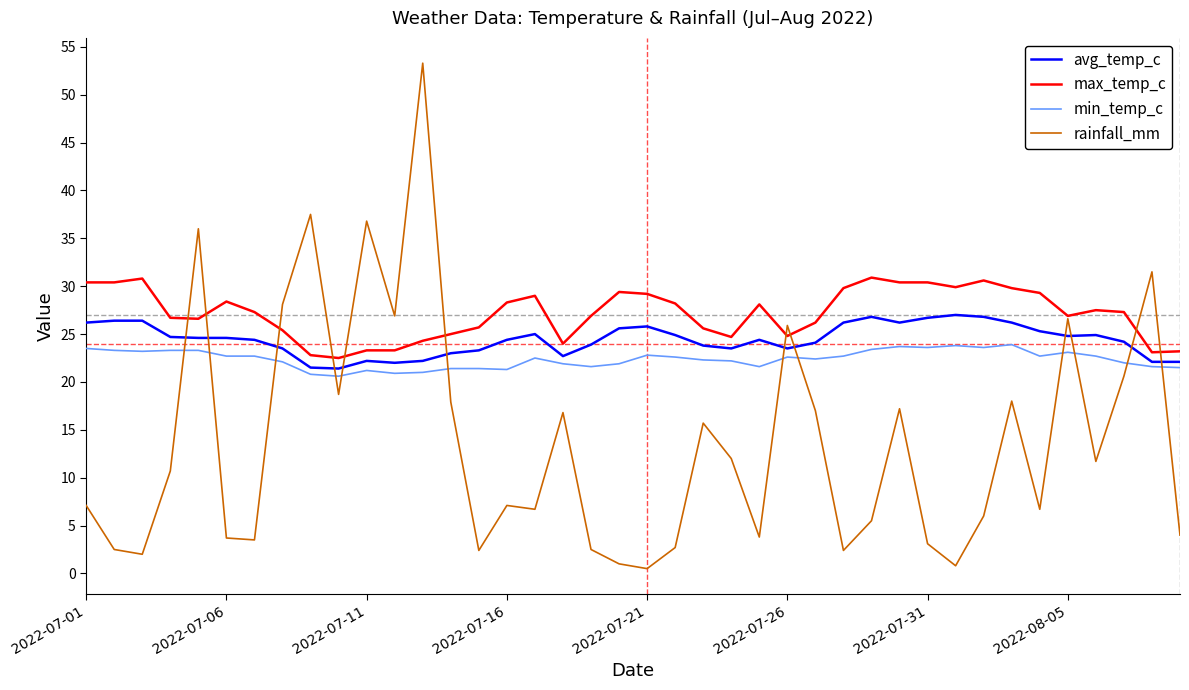

How many times do min_temp_c and rainfall_mm cross each other?

12